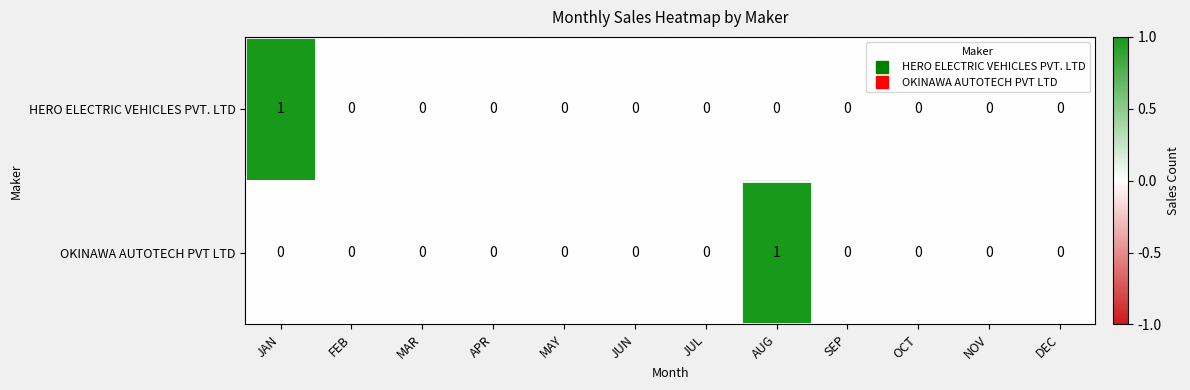

The OKINAWA AUTOTECH PVT LTD series shows 0 at APR. True or false?

True